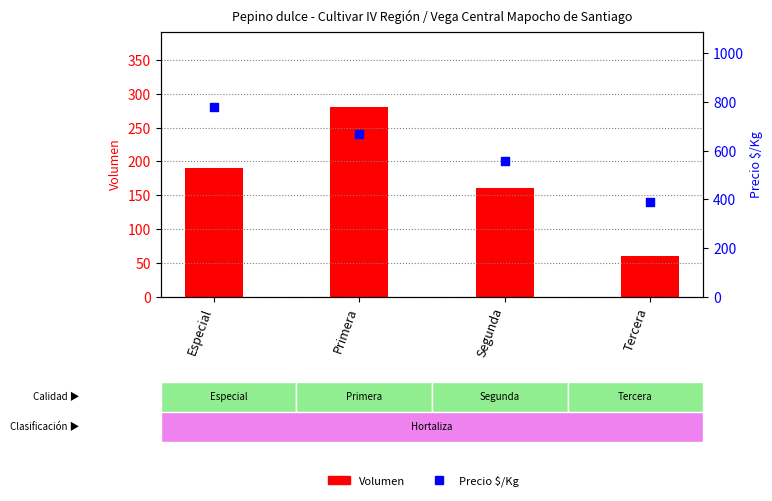

At how many categories does at least one series exceed 150?

4